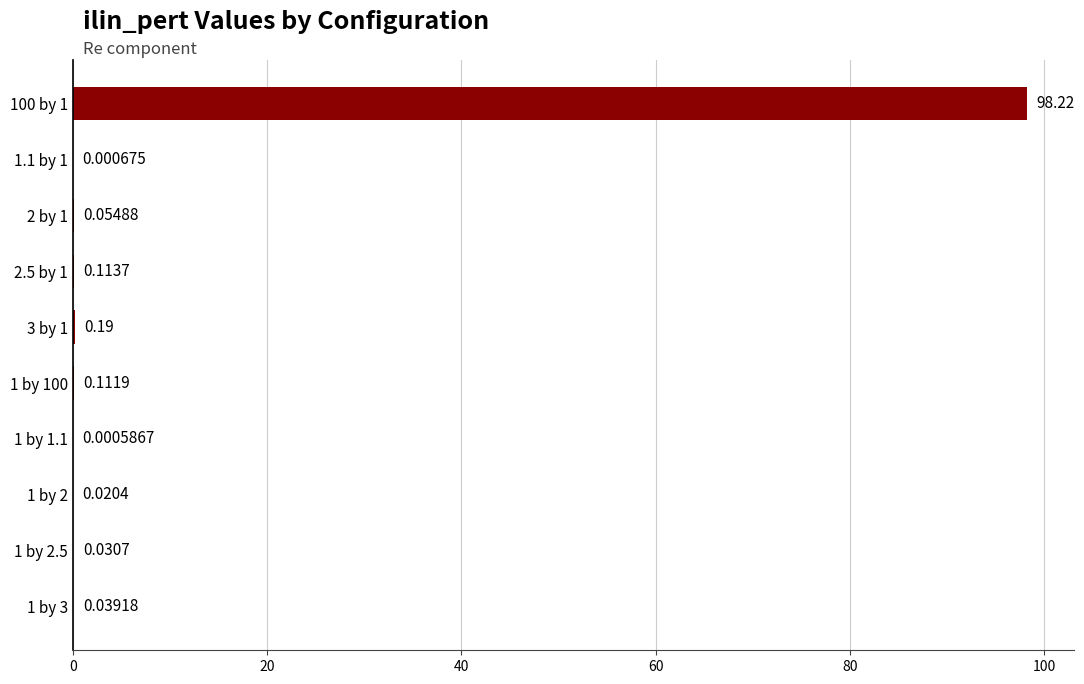

Where is the data nearest to the value 49?

3 by 1